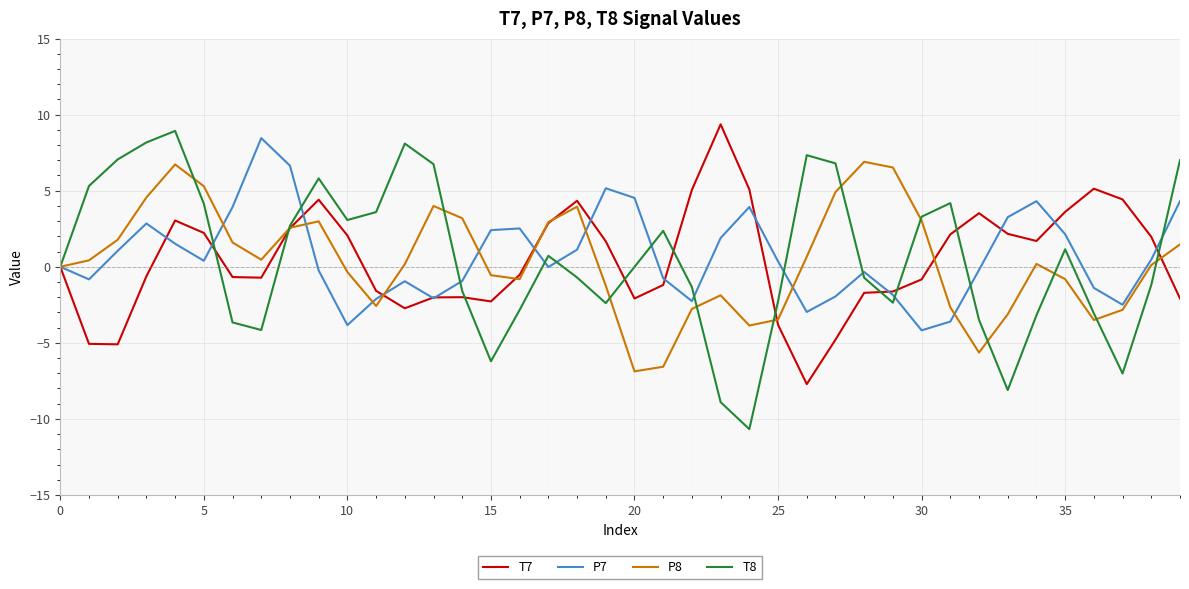

Which series has the widest spread of values?

T8